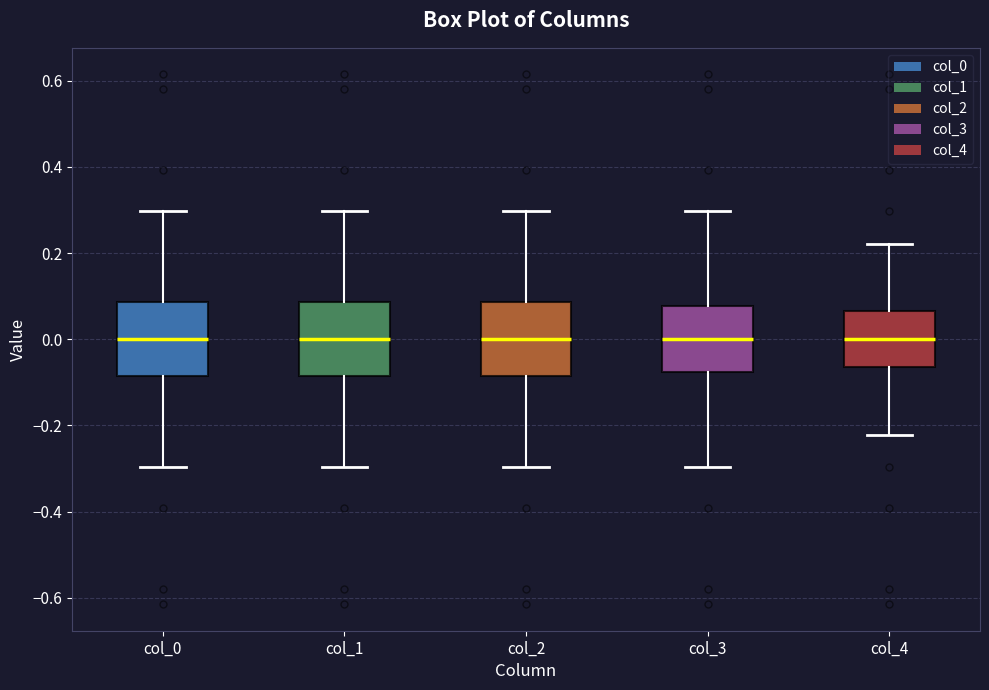

Reading left to right, transcribe this box plot: for each box, give where its median line is, the range the box spans, and where its two whiskers end, as read against the y-axis. The values are not printed on the chart, so give them approximately, as read against the axis.

col_0: median 0.00, box -0.08 to 0.08, whiskers -0.30 to 0.30
col_1: median 0.00, box -0.08 to 0.08, whiskers -0.30 to 0.30
col_2: median 0.00, box -0.08 to 0.08, whiskers -0.30 to 0.30
col_3: median 0.00, box -0.08 to 0.08, whiskers -0.30 to 0.30
col_4: median 0.00, box -0.06 to 0.06, whiskers -0.22 to 0.22